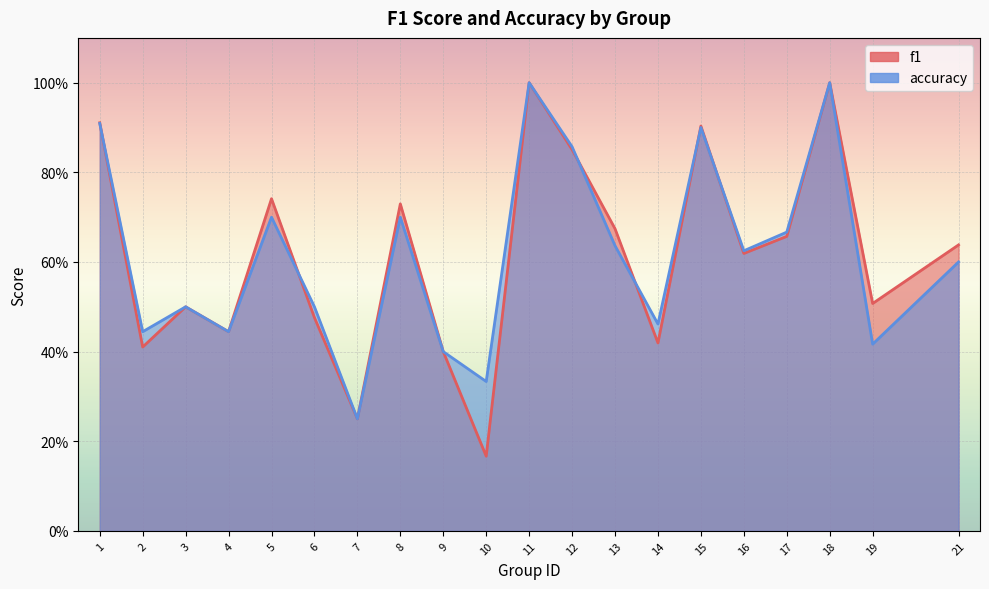

What are all the series names shown in the legend?

f1, accuracy